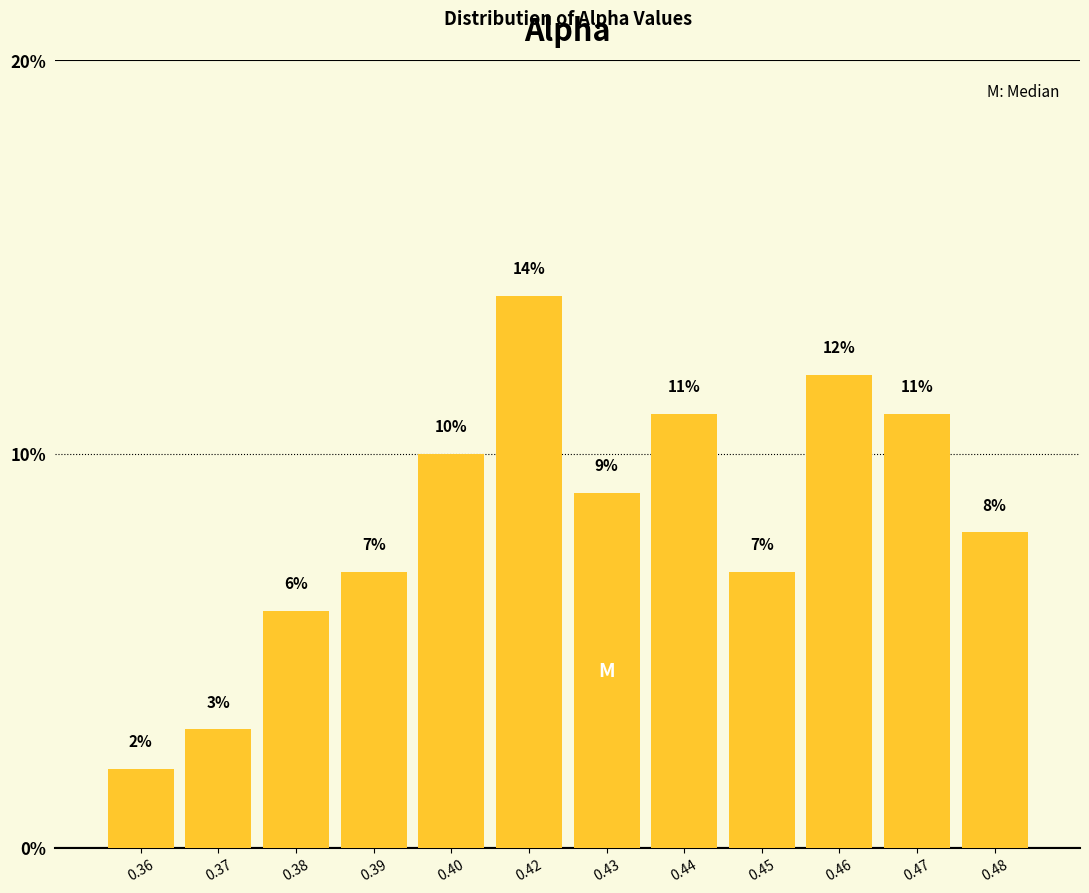

Reading left to right, what are all the values shown in this chart?

0.36=2.0	0.37=3.0	0.38=6.0	0.39=7.0	0.40=10.0	0.42=14.0	0.43=9.0	0.44=11.0	0.45=7.0	0.46=12.0	0.47=11.0	0.48=8.0